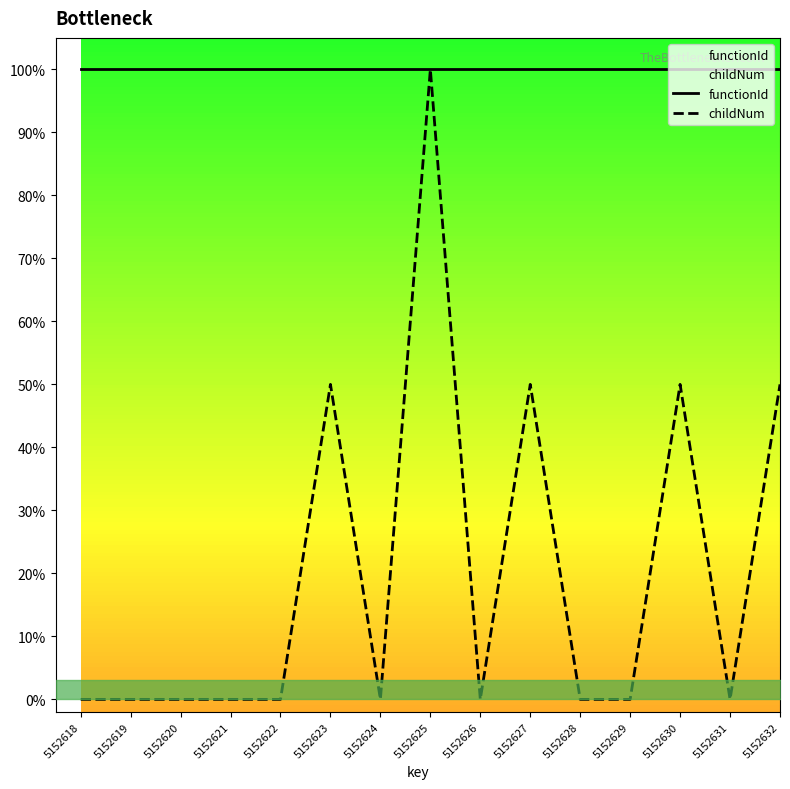

Which has a higher value, 5152625 or 5152632?

5152625